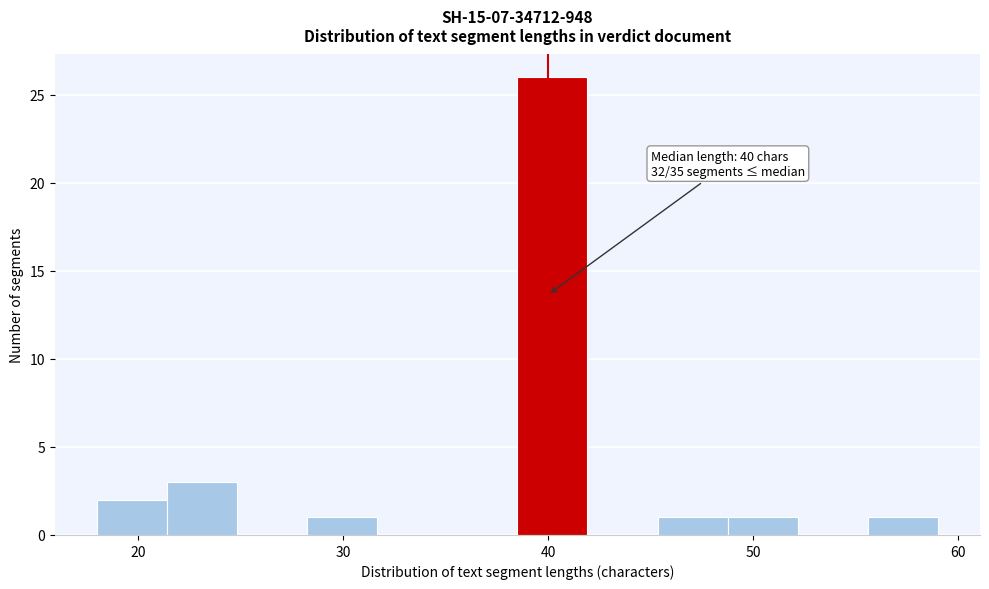

Around what value on the x-axis is the tallest bar? Give the approximate position of its centre, as read against the axis.

40